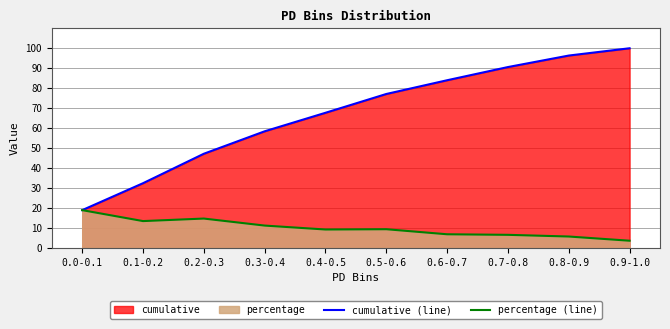

At which category does percentage (line) reach its first local peak?

0.2-0.3